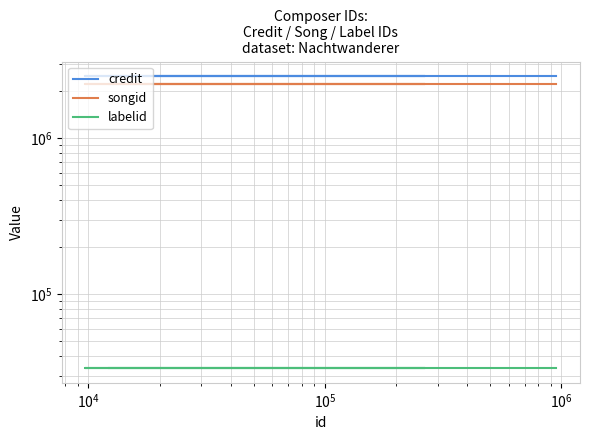

What are all the series names shown in the legend?

credit, songid, labelid